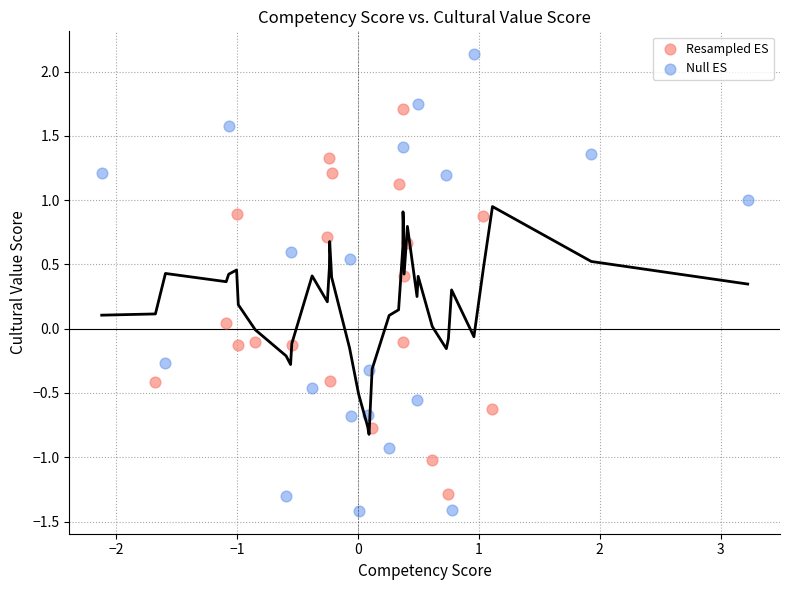

Which series has the largest Y range (max minus min)?

Null ES